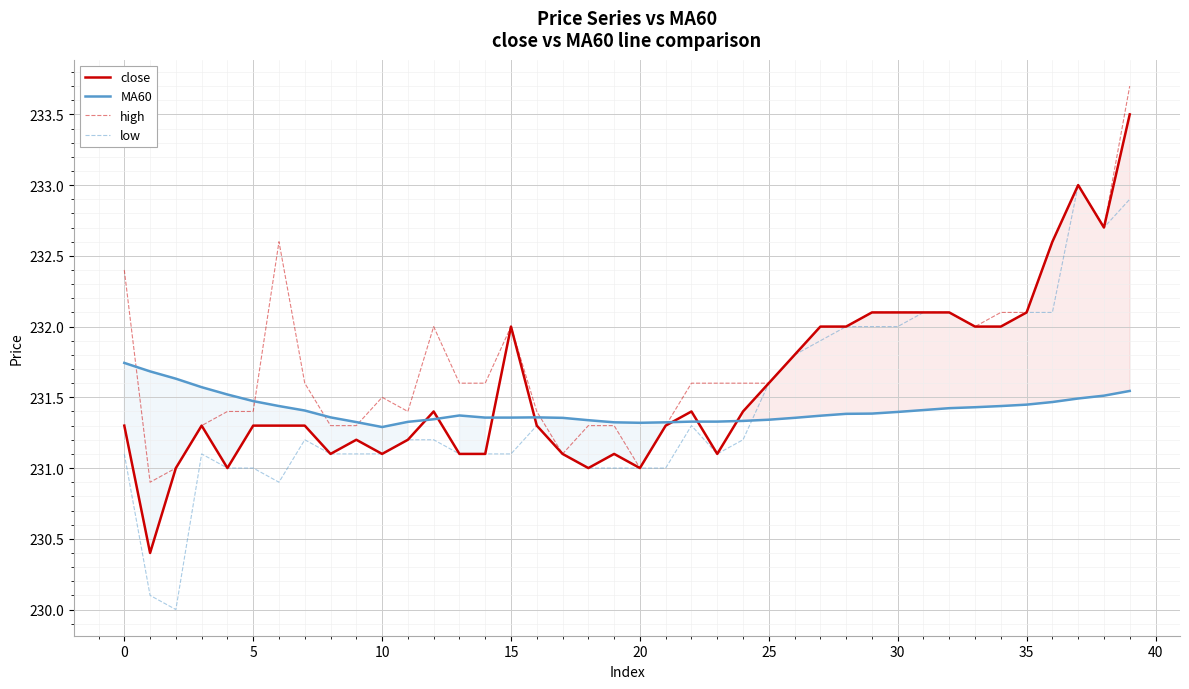

How many times do close and MA60 cross each other?

7